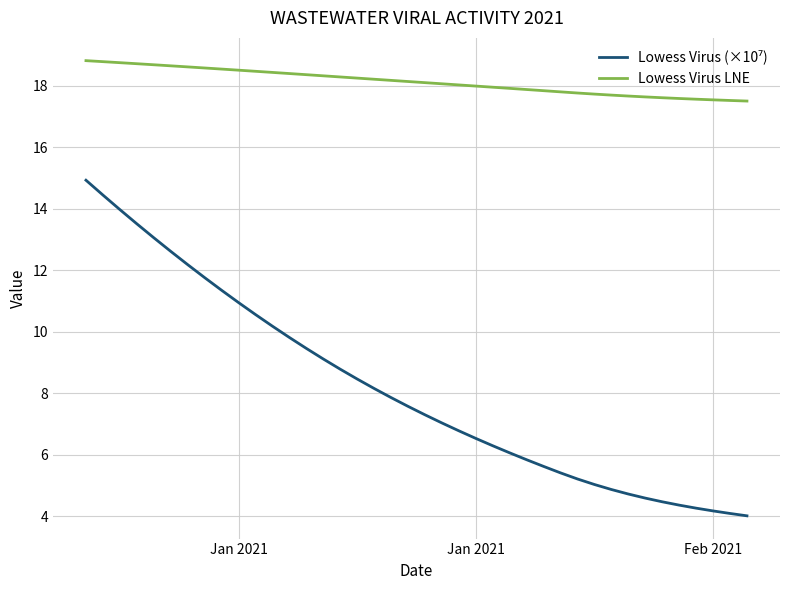

What is the difference between the maximum and minimum values in the Lowess Virus LNE series?

1.3